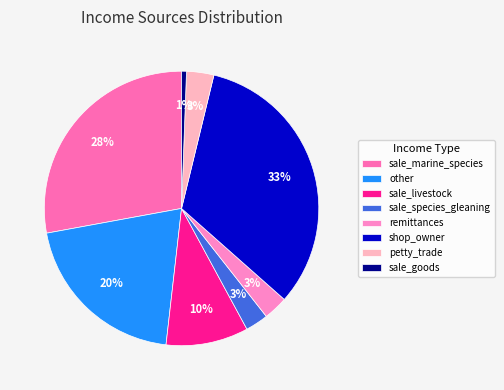

Is sale_livestock the majority of the pie?

No